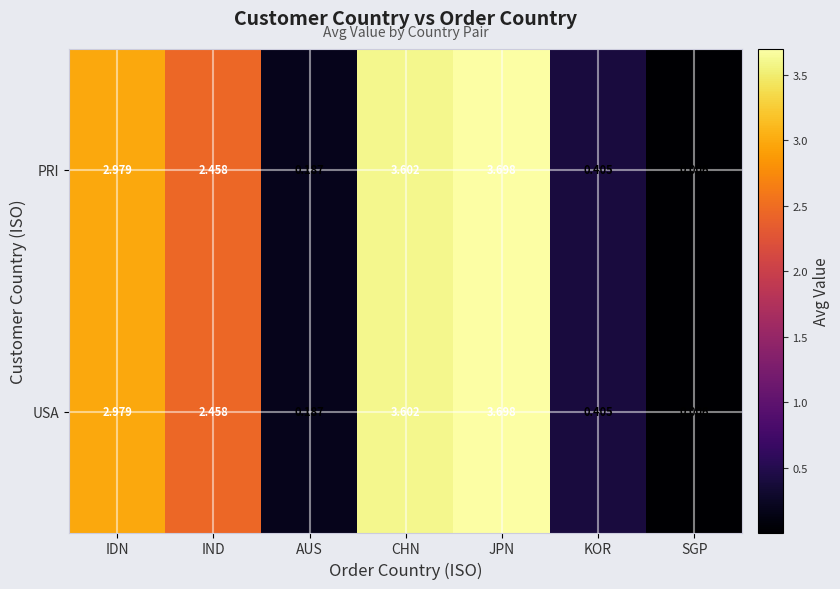

At which category is the sum across all series the highest?

JPN